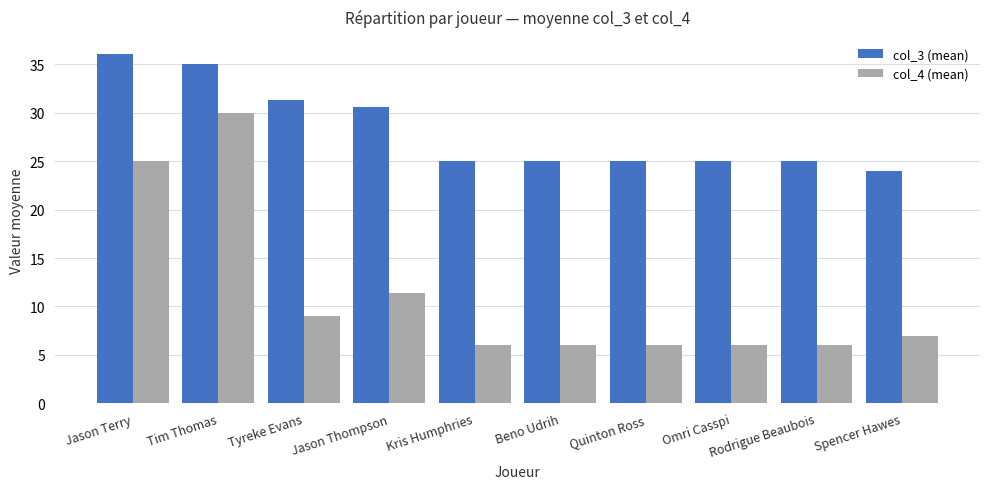

How many data points does each series have?

10